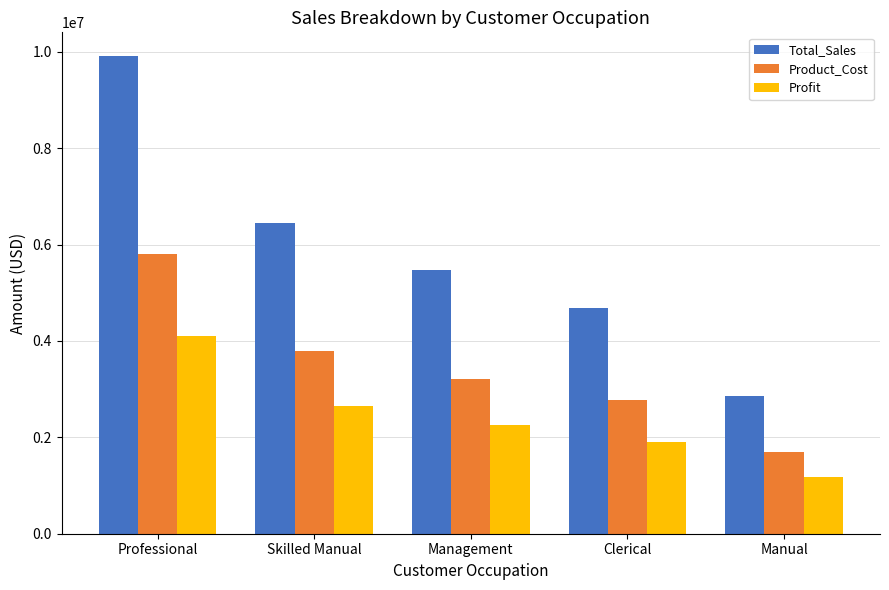

What is the difference between the highest and lowest values at Skilled Manual?

3799557.1